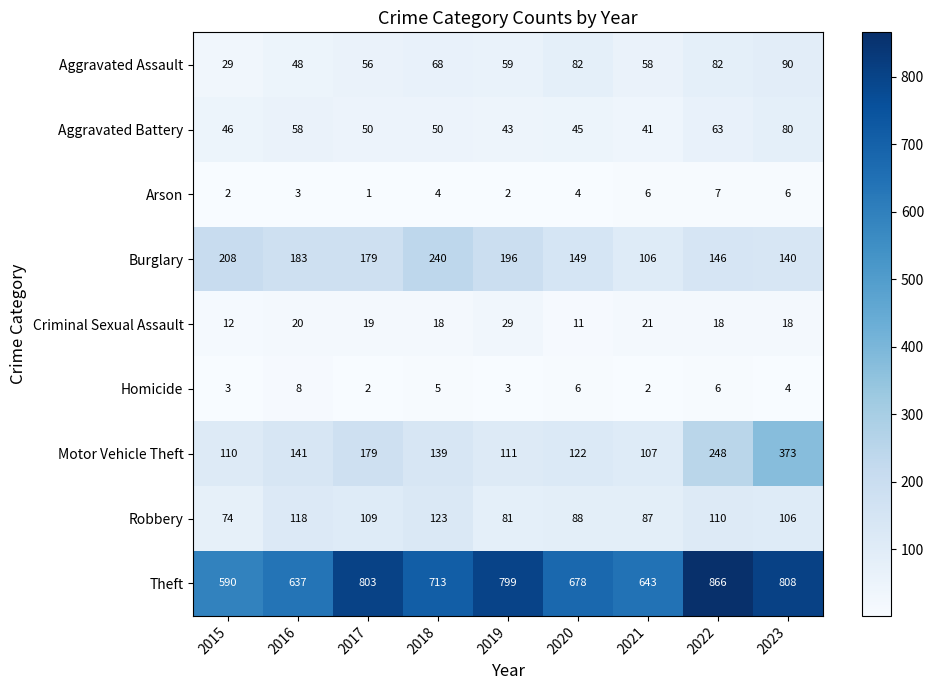

Between 2019 and 2020, which series saw the biggest shift?

Theft